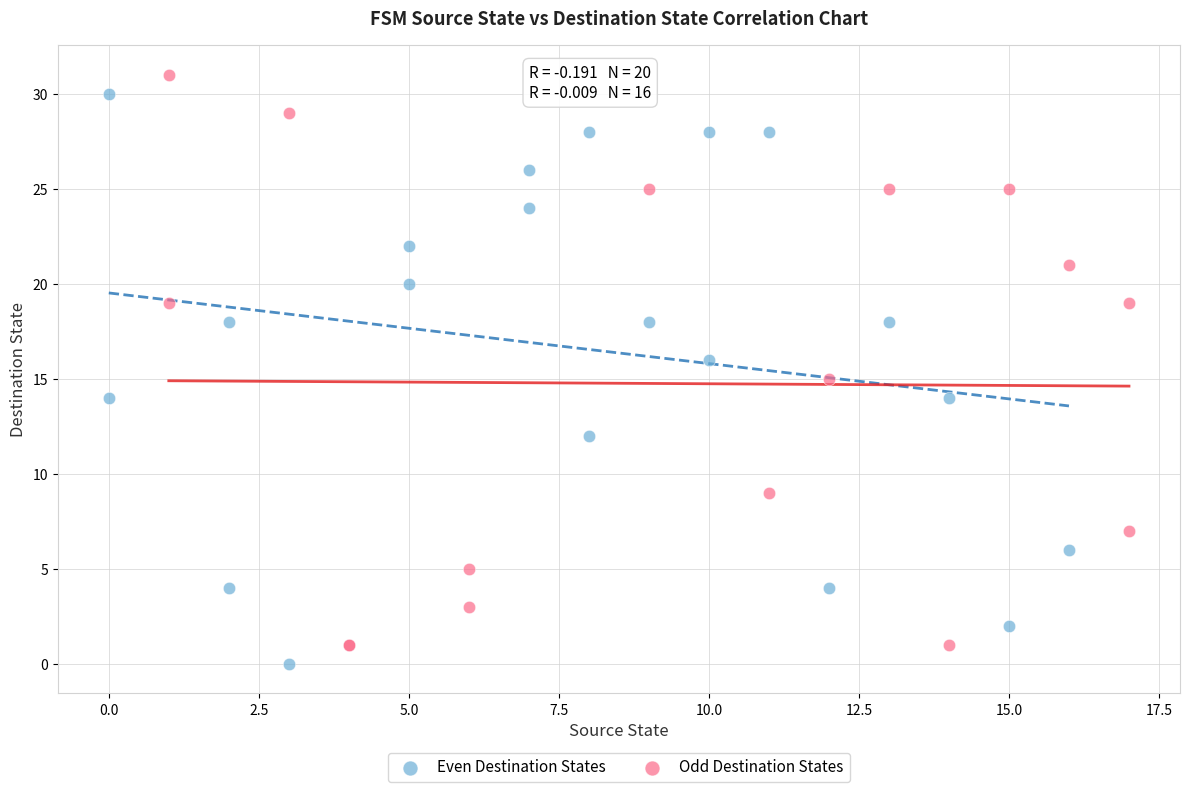

Which series reaches the minimum Y coordinate?

Even Destination States